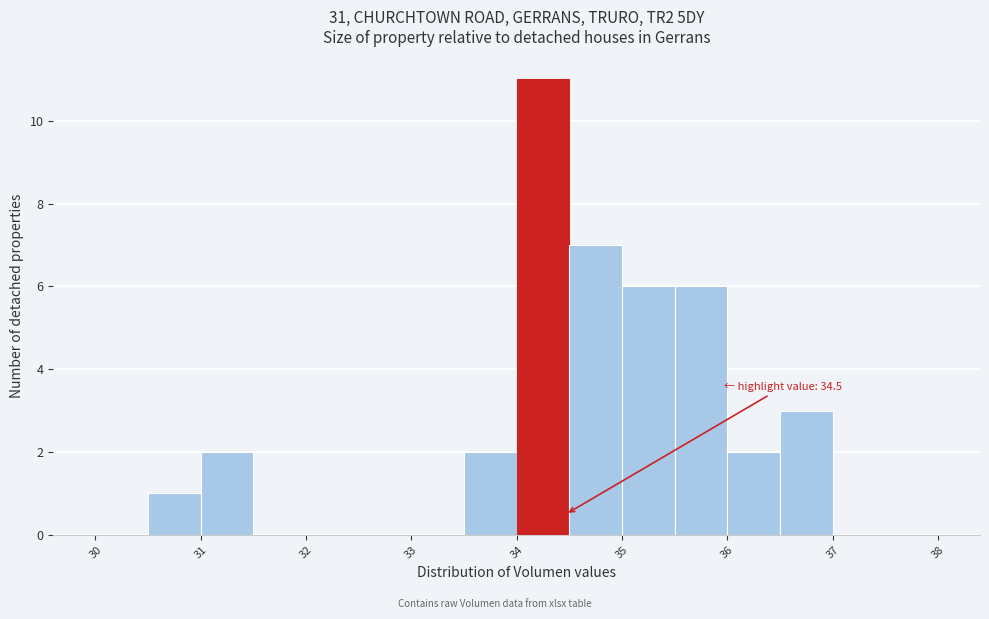

Over which range of the x-axis is the bar tallest?

34.0 to 34.5